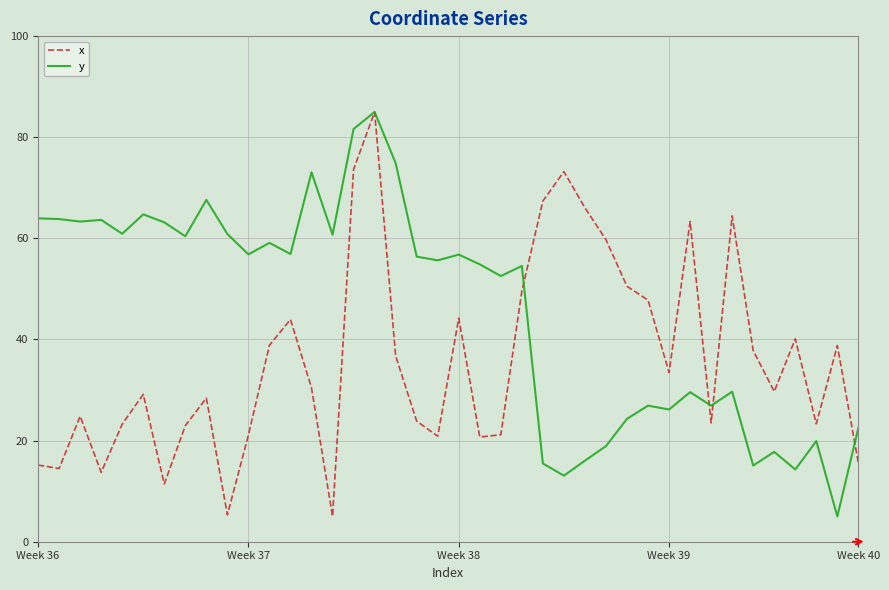

What is the maximum value for y?

85.0